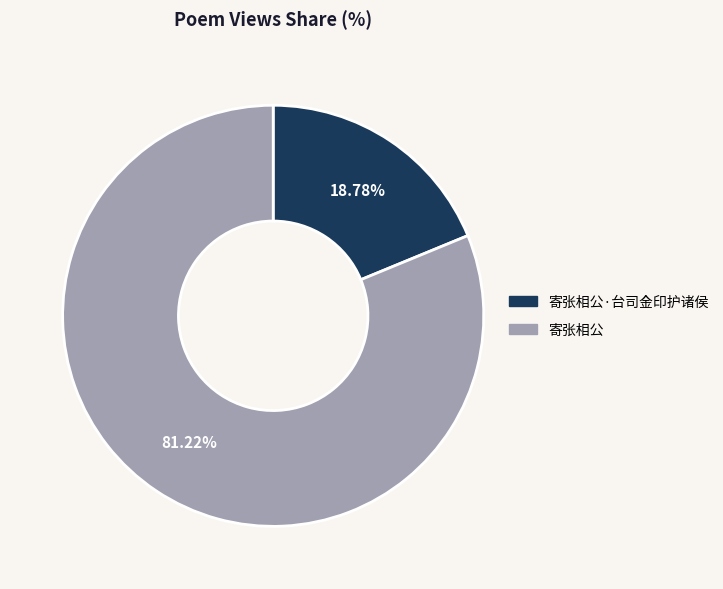

True or false: 寄张相公·台司金印护诸侯 accounts for 19% of the total.

True